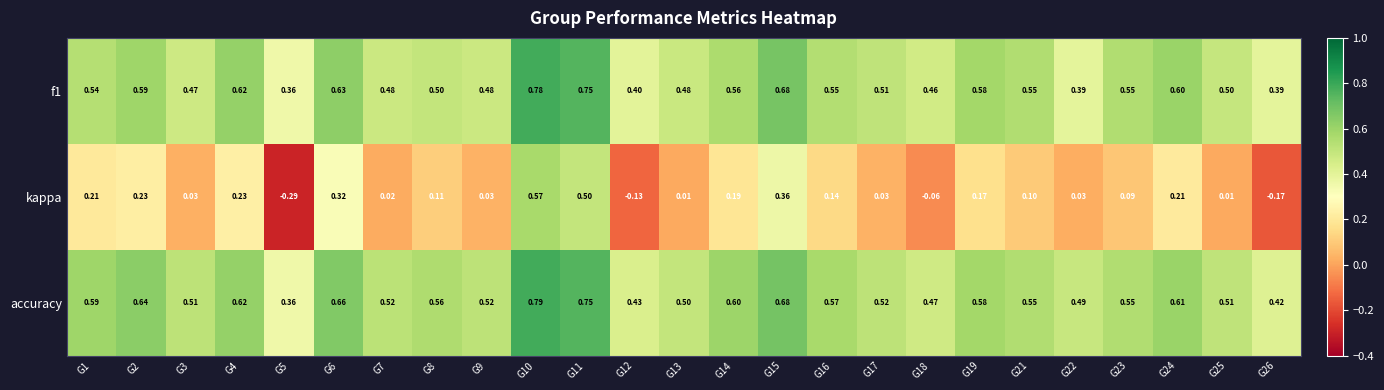

Is the value of f1 at G3 greater than the value of kappa at G9?

Yes